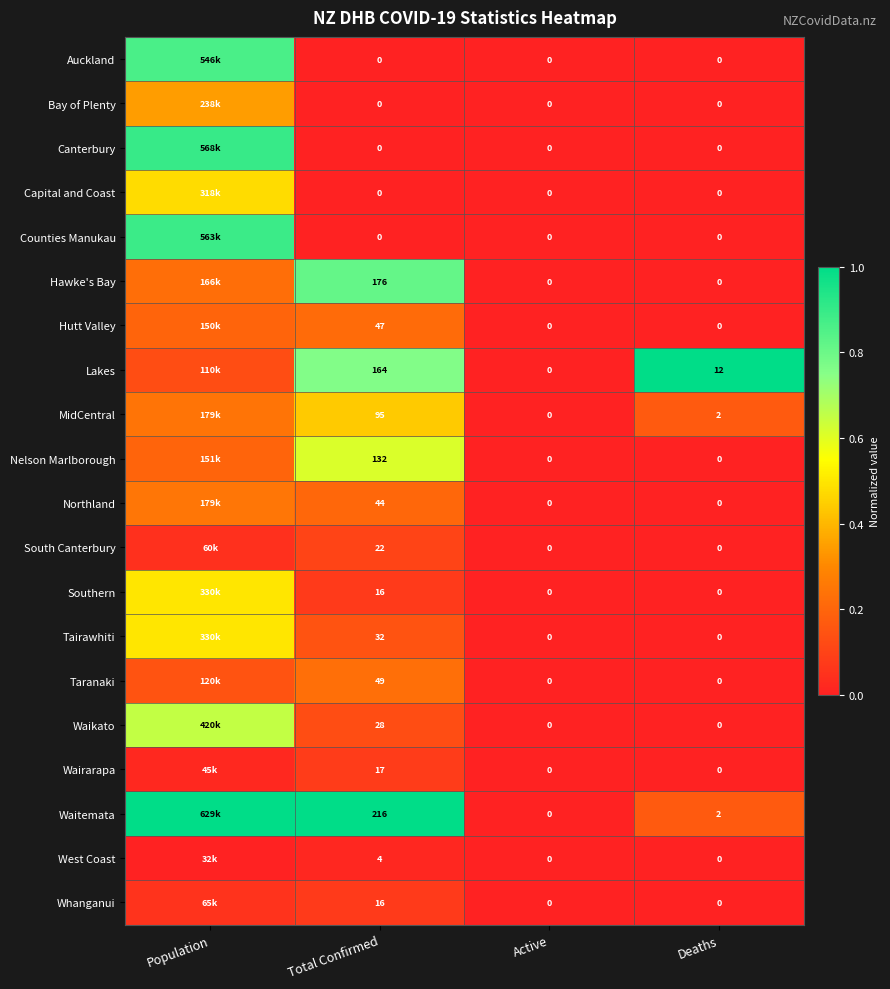

Between Total Confirmed and Active, which series saw the biggest shift?

Waitemata